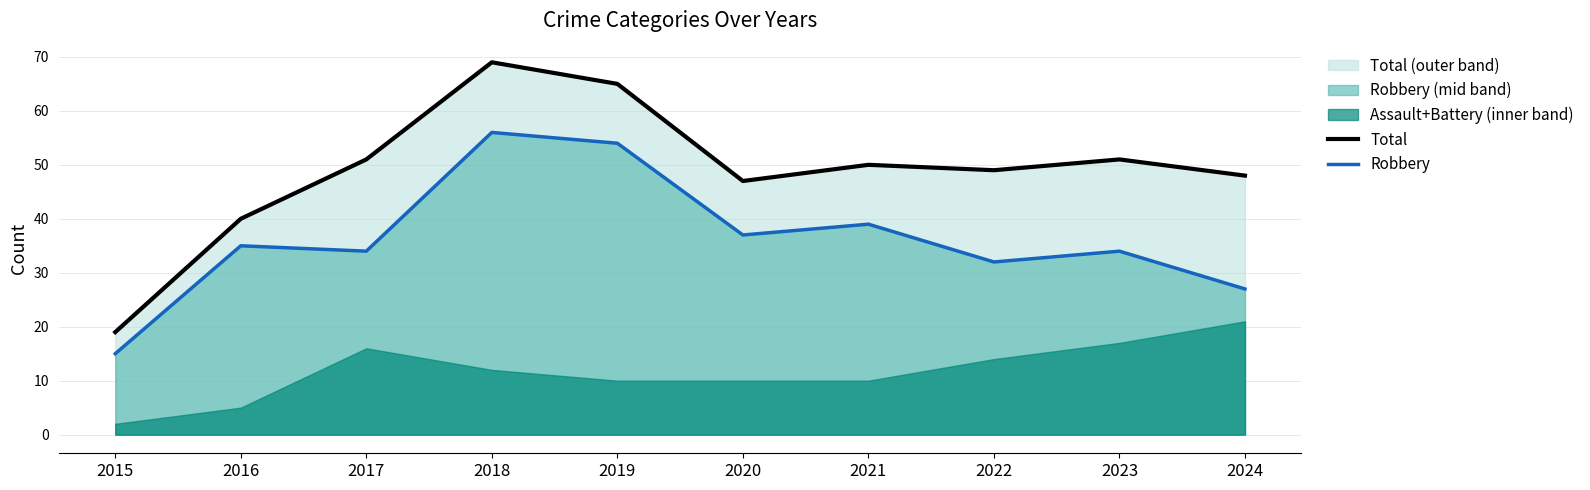

Reading right to left, what are all the values shown in this chart?

Total: 48	51	49	50	47	65	69	51	40	19
Robbery: 27	34	32	39	37	54	56	34	35	15